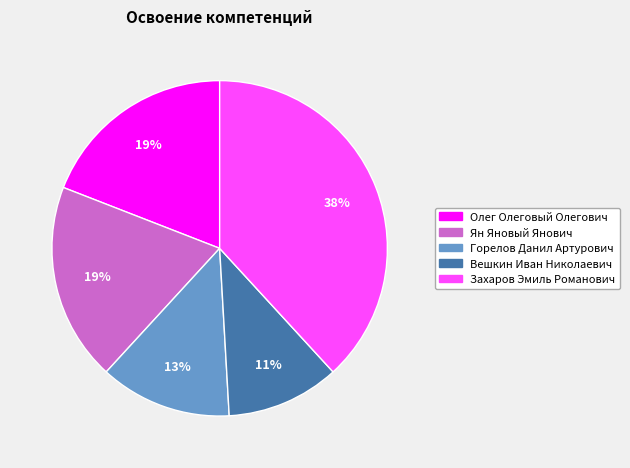

What is the largest slice in the pie chart?

Захаров Эмиль Романович